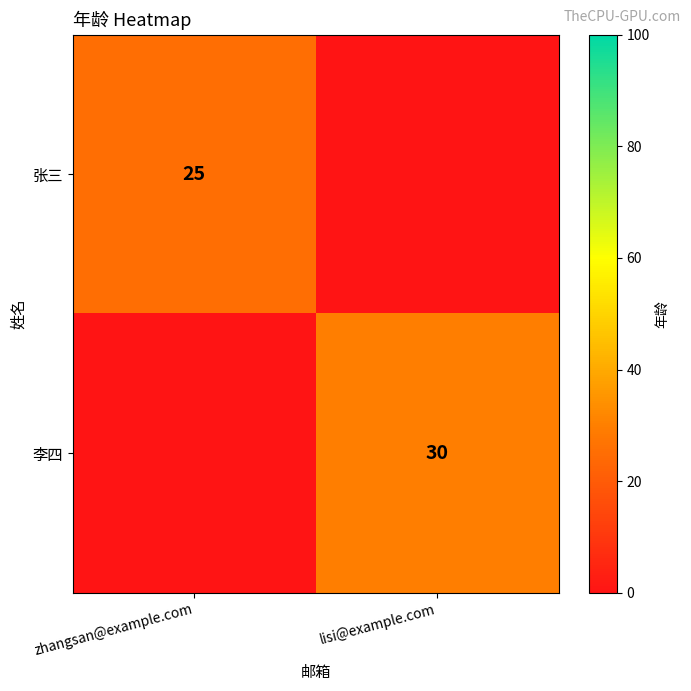

The 张三 series shows 25 at zhangsan@example.com. True or false?

True